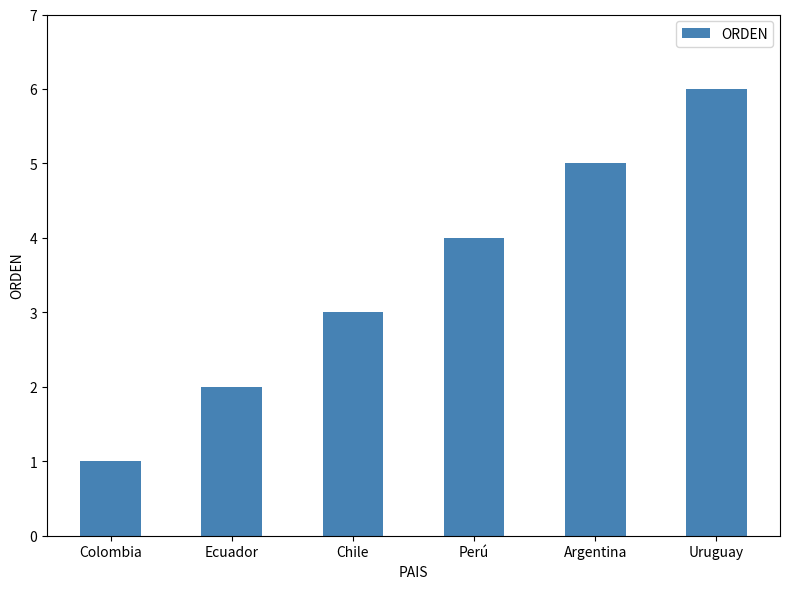

Rank the categories by value from lowest to highest.

Colombia, Ecuador, Chile, Perú, Argentina, Uruguay